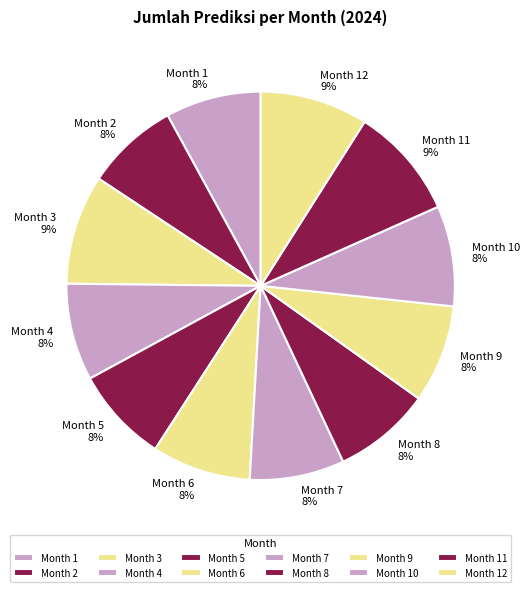

Combined, do Month 8 and Month 12 account for over 50%?

No